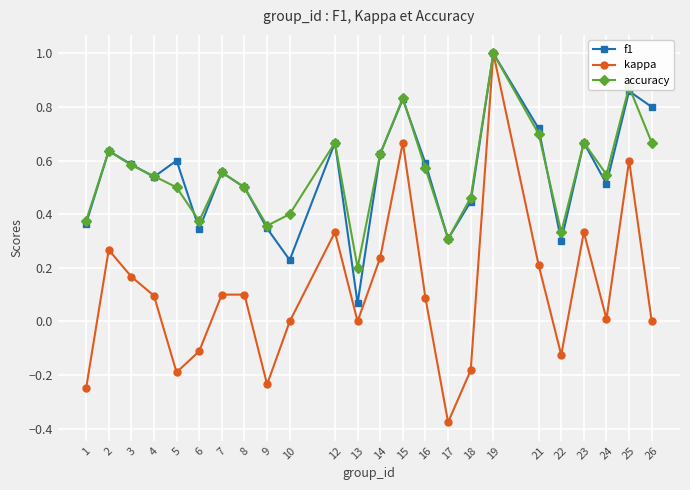

What is the sum of all kappa values?

2.7